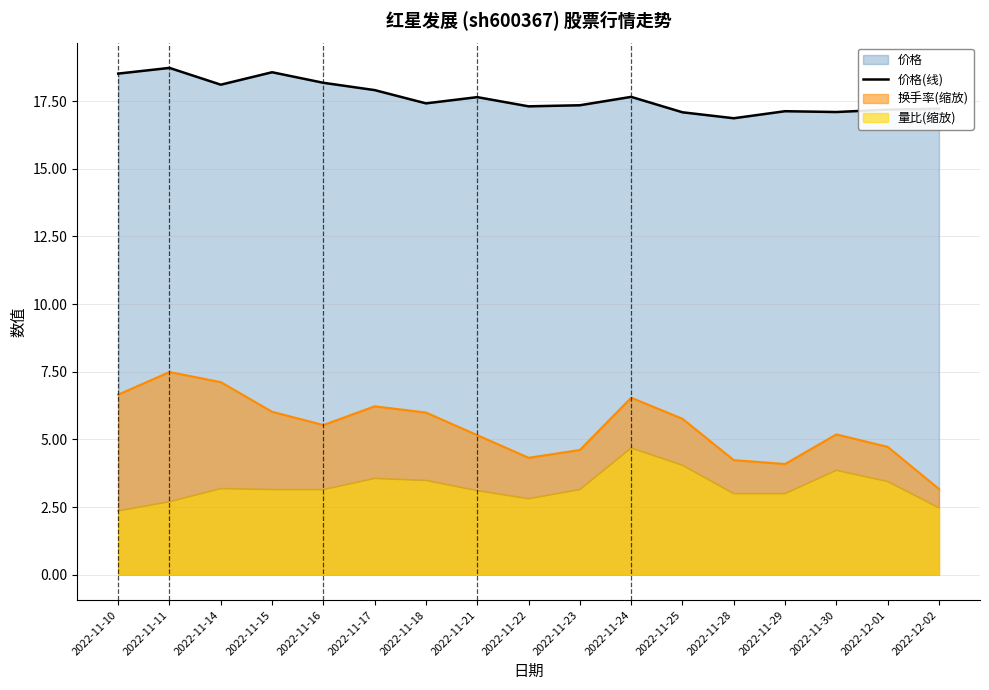

How many lines are shown in the chart?

3